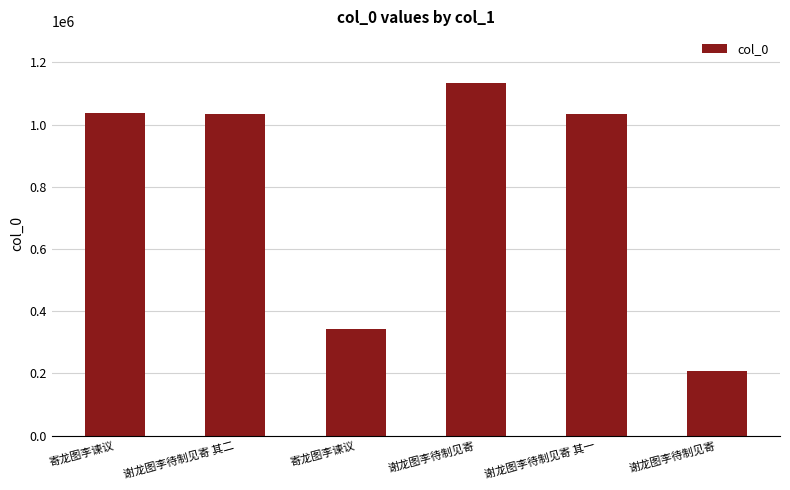

Does the chart contain stacked bars?

No